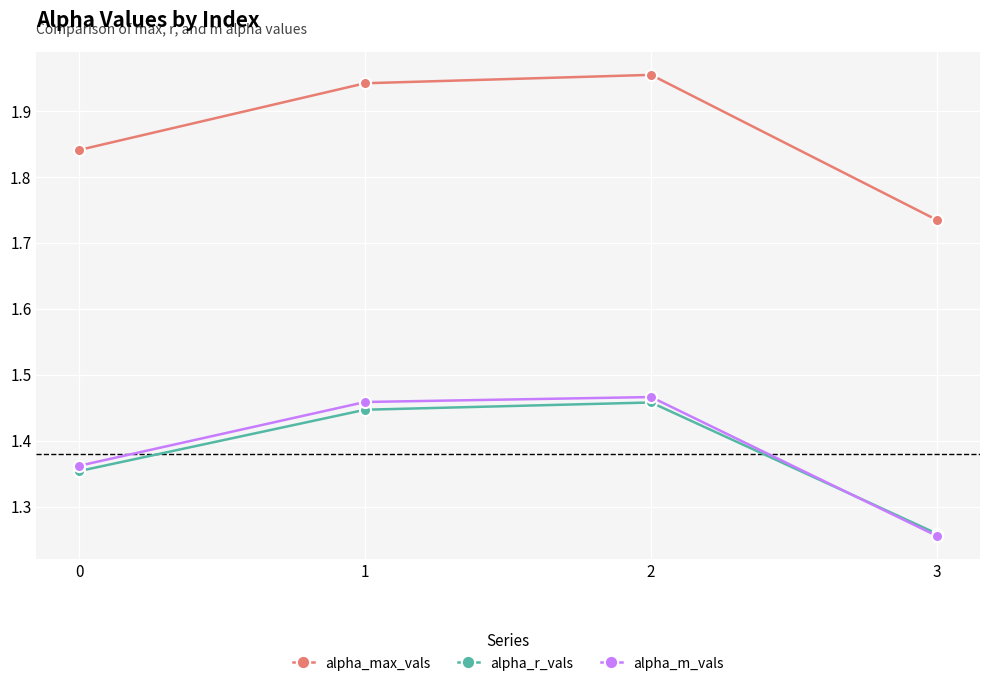

What is the difference between the second highest and second lowest values in the alpha_max_vals series?

0.1